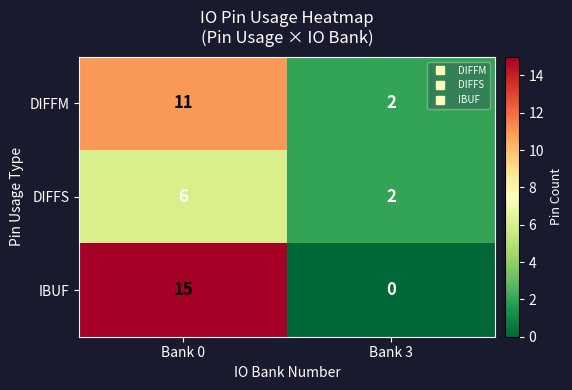

Is it true that IBUF equals 6 at Bank 3?

False